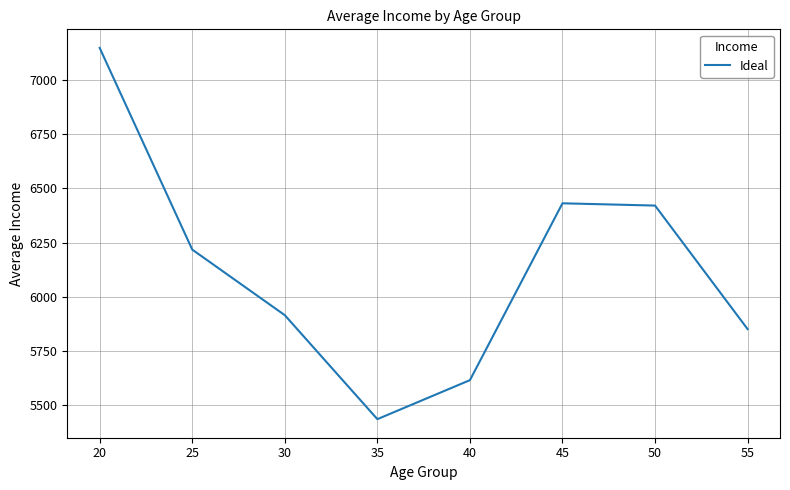

Which category has the lowest value across all series?

35